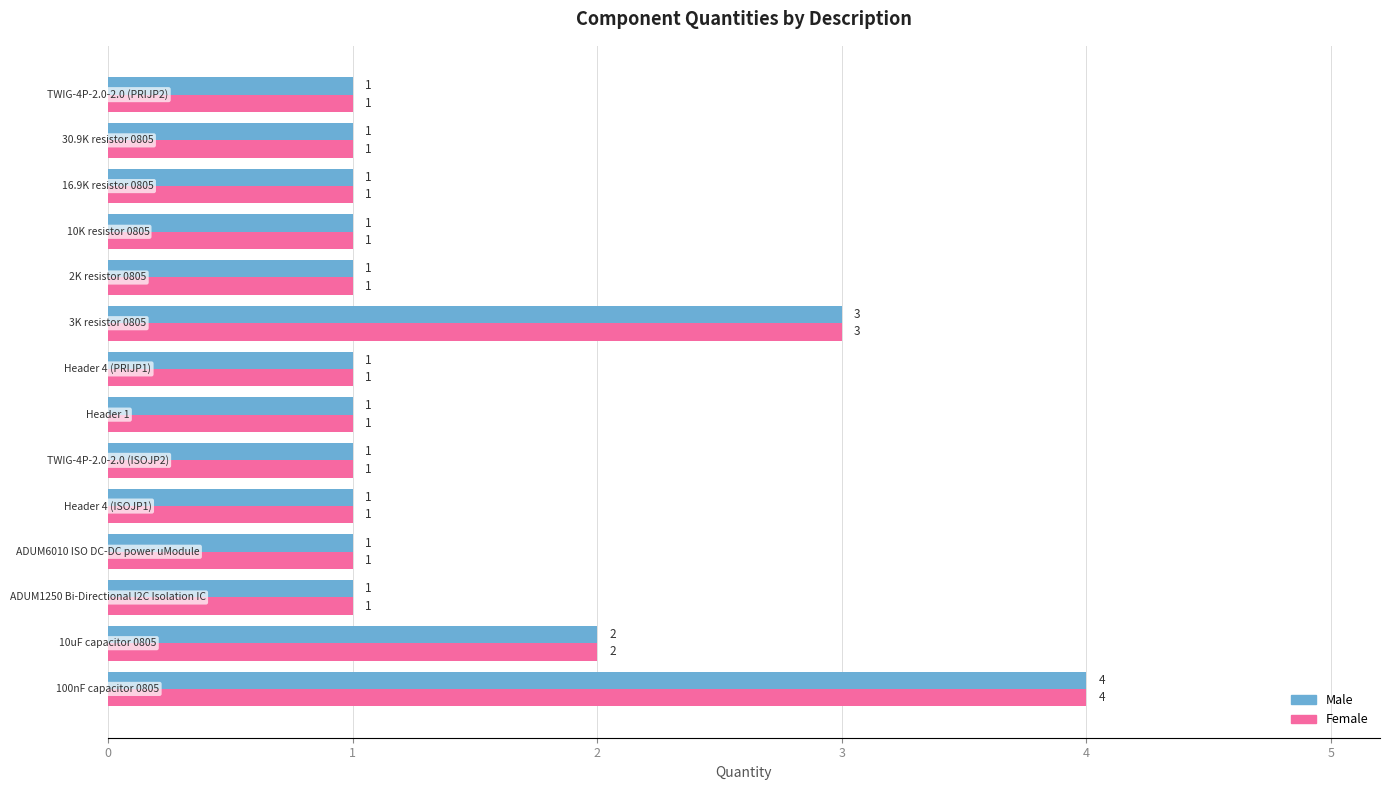

How many Female values are between 1 and 2?

12